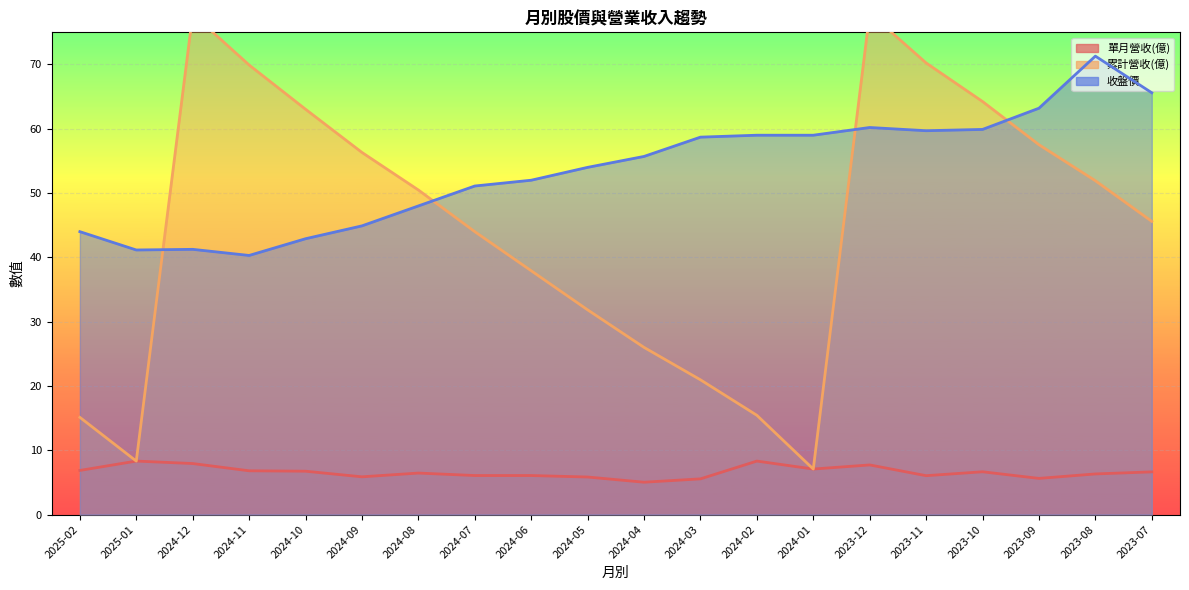

What are all the series names shown in the legend?

單月營收(億), 累計營收(億), 收盤價